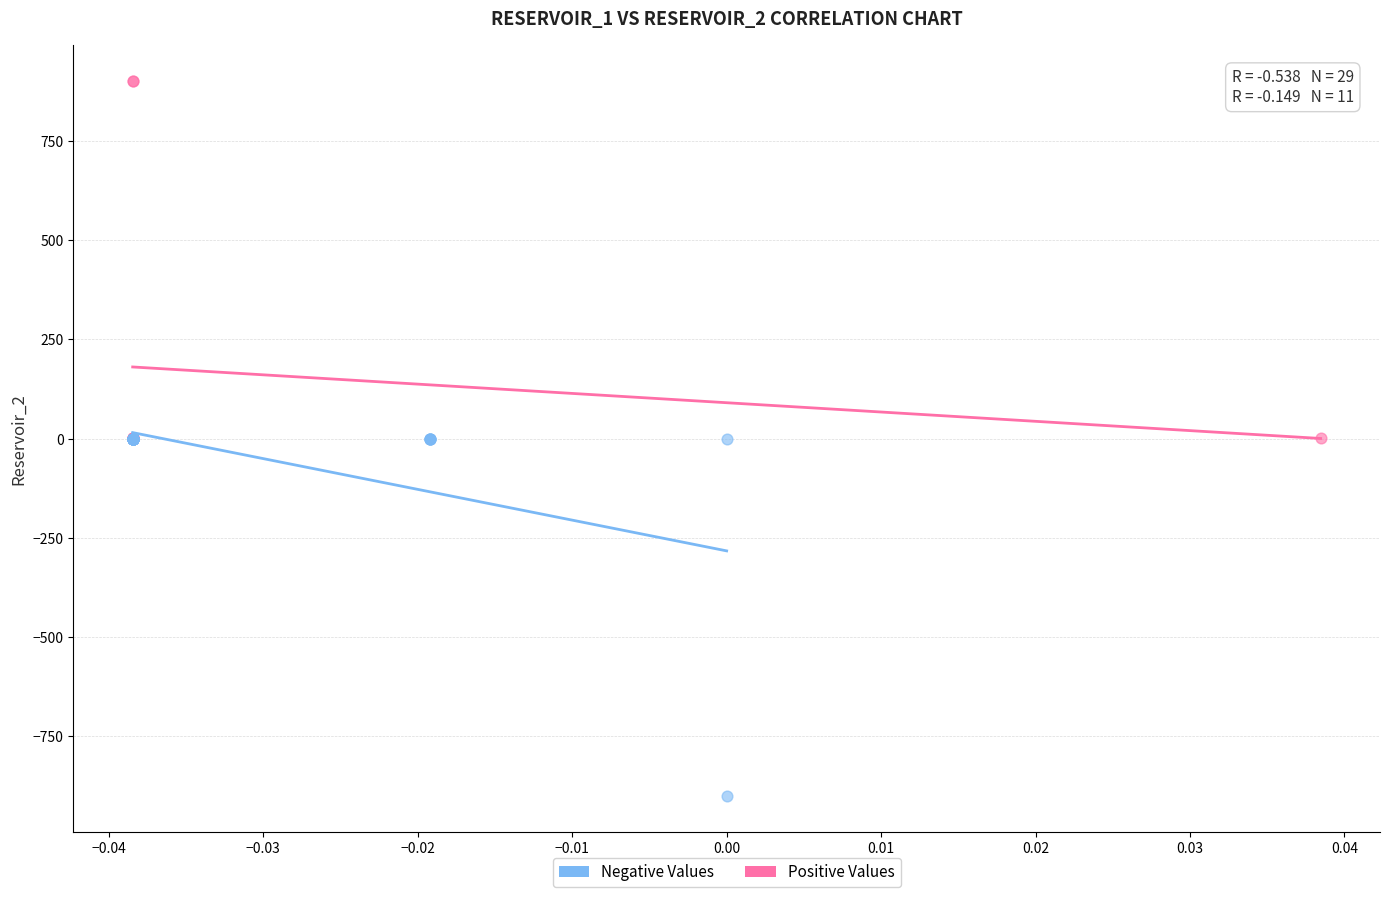

Which series contains the highest Y value?

Positive Values